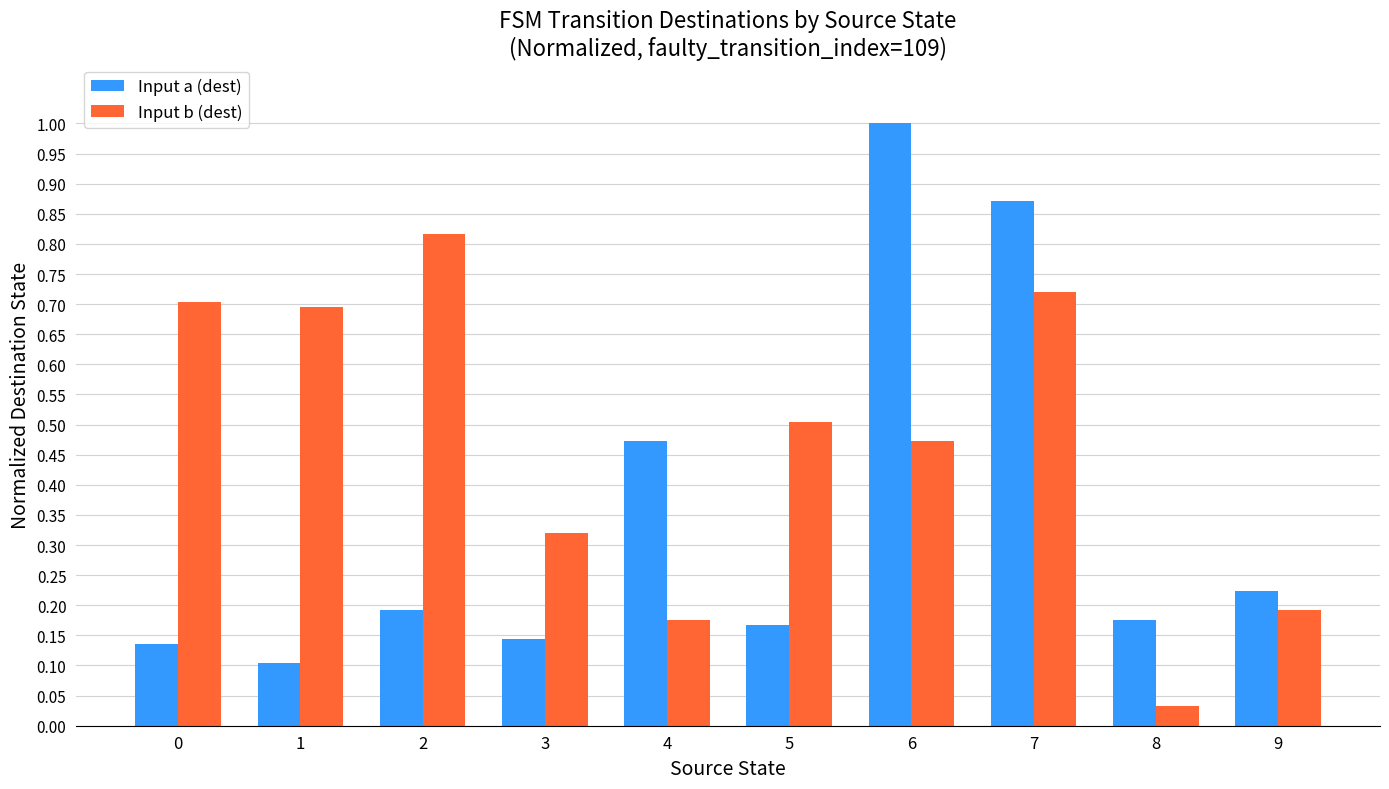

What is the difference between the maximum and second lowest values in the Input b (dest) series?

0.6